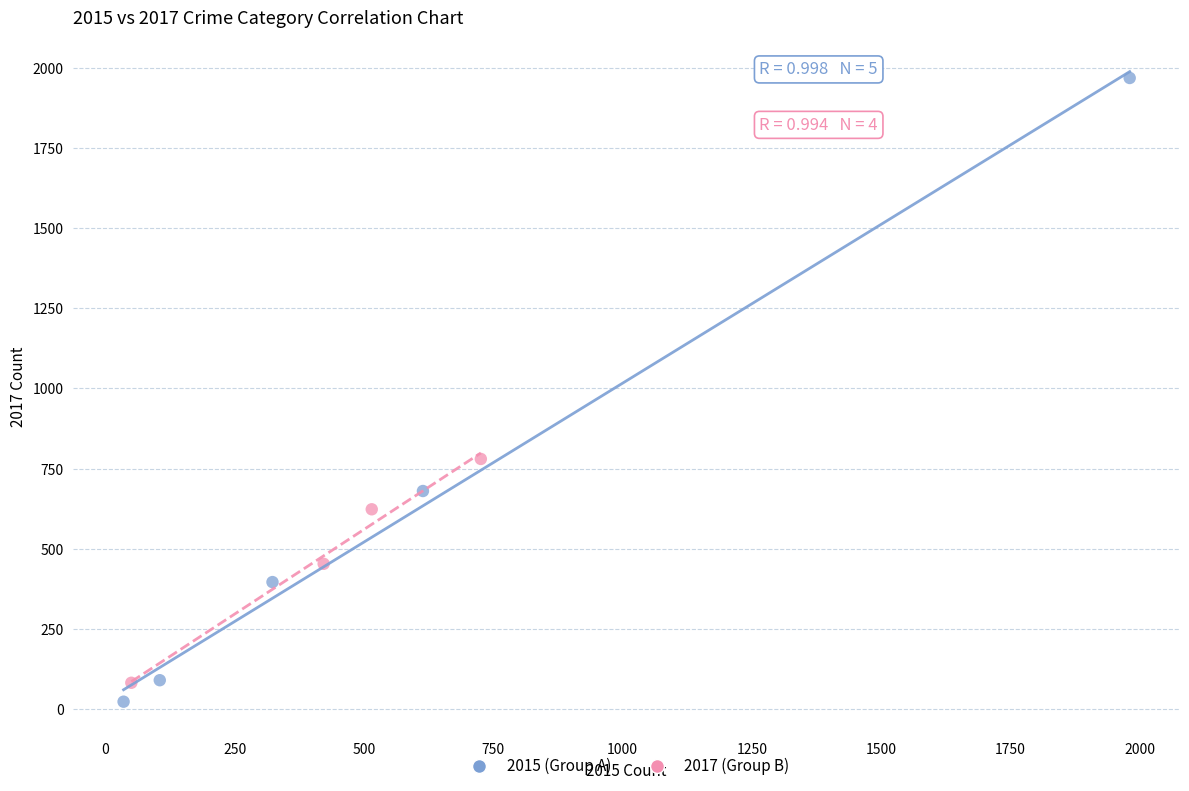

Which series contains the lowest Y value?

2015 (Group A)